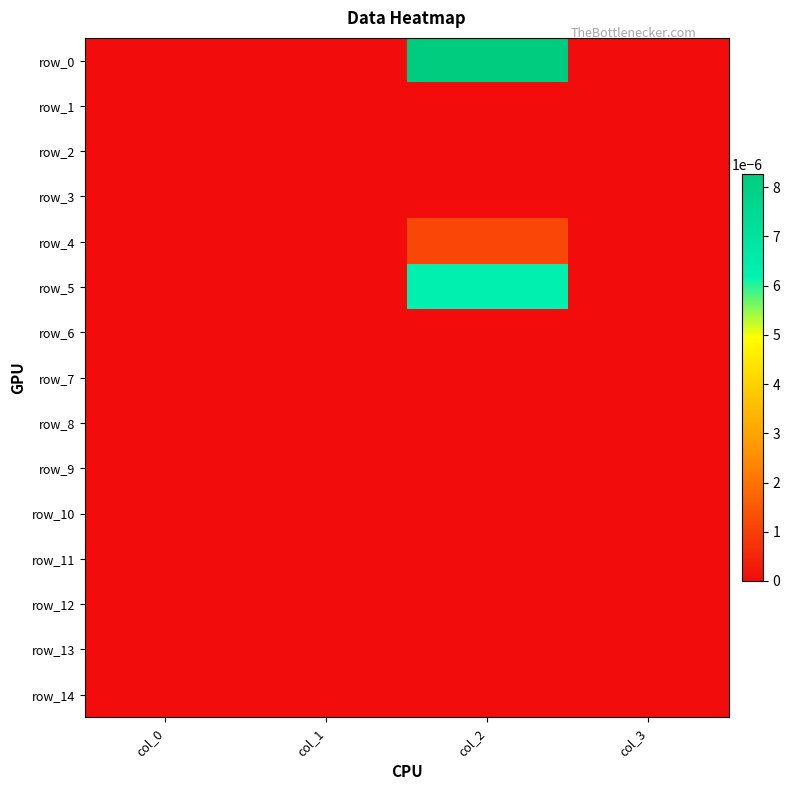

List the labels in order of row_13 value, largest first.

col_0, col_1, col_2, col_3